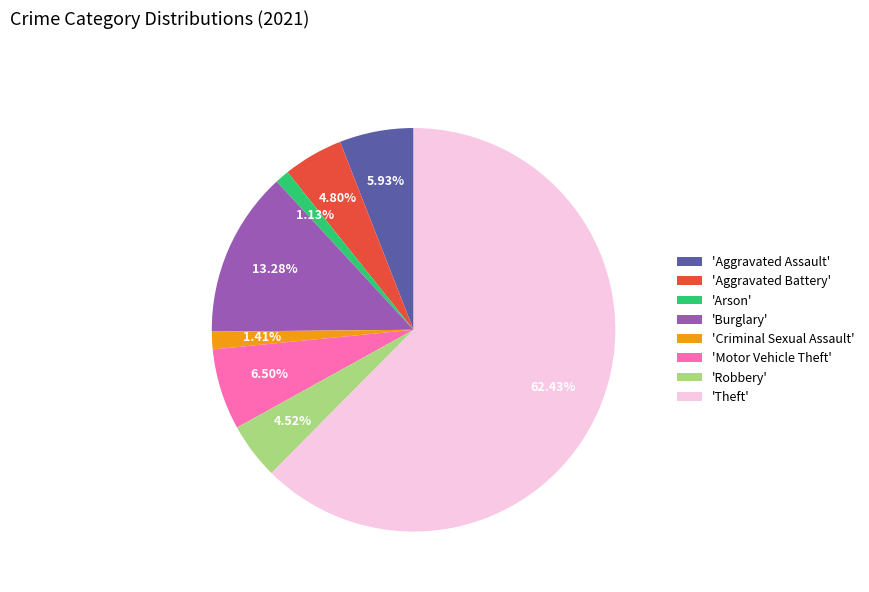

Between 'Criminal Sexual Assault' and 'Robbery', which is larger?

'Robbery'